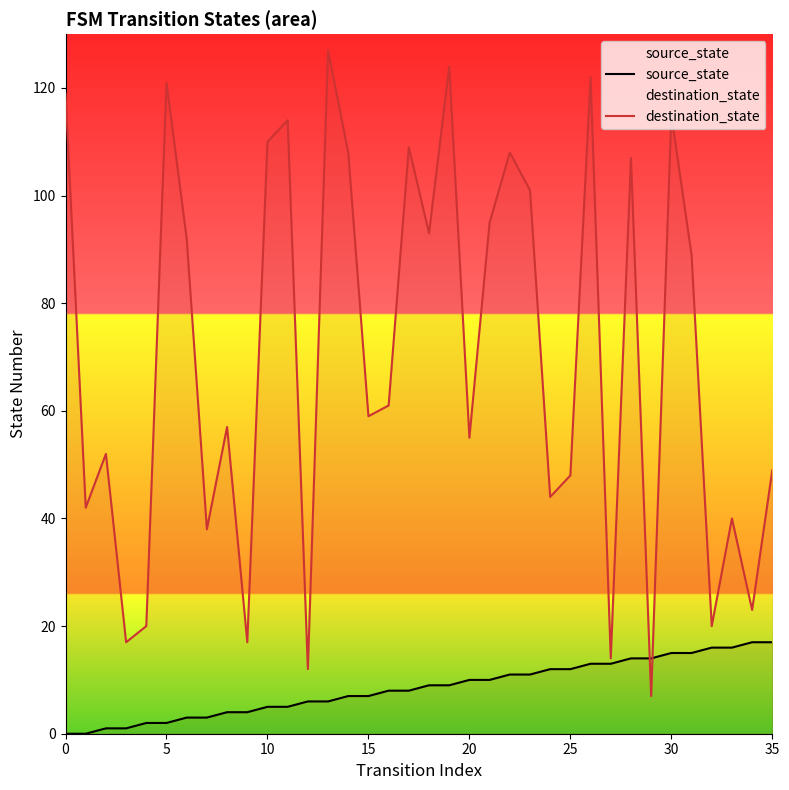

What is the highest value of the source_state series?

17